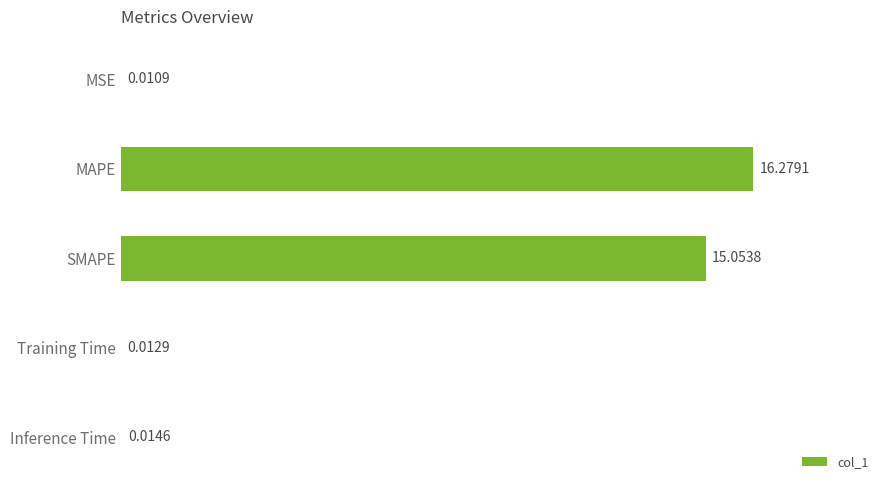

Between Inference Time and MSE, which is larger?

Inference Time